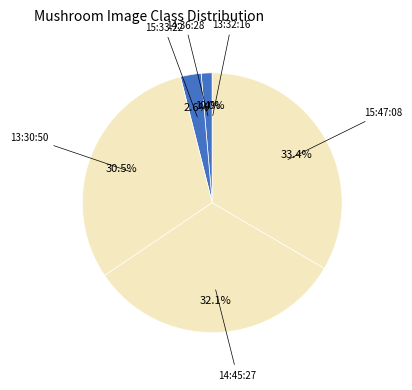

How many slices are in this pie chart?

6